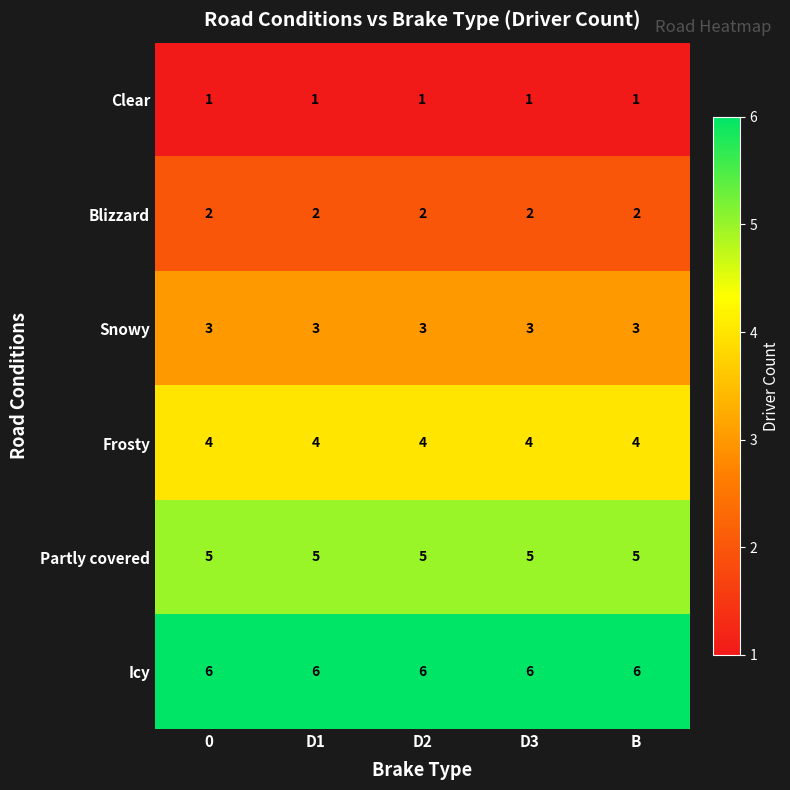

Which series has the largest total across all categories?

Icy